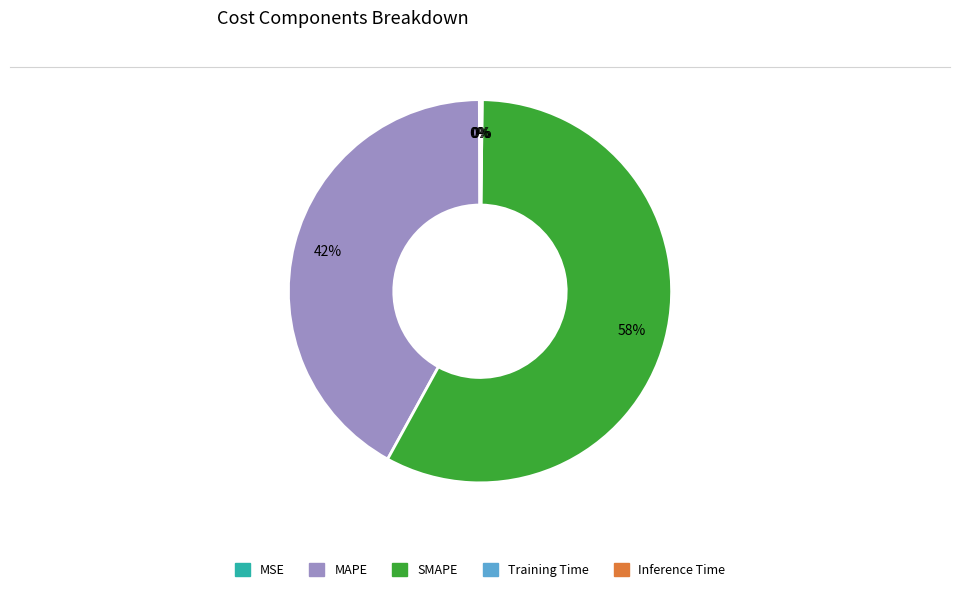

To the nearest percent, what is the average slice percentage?

20%